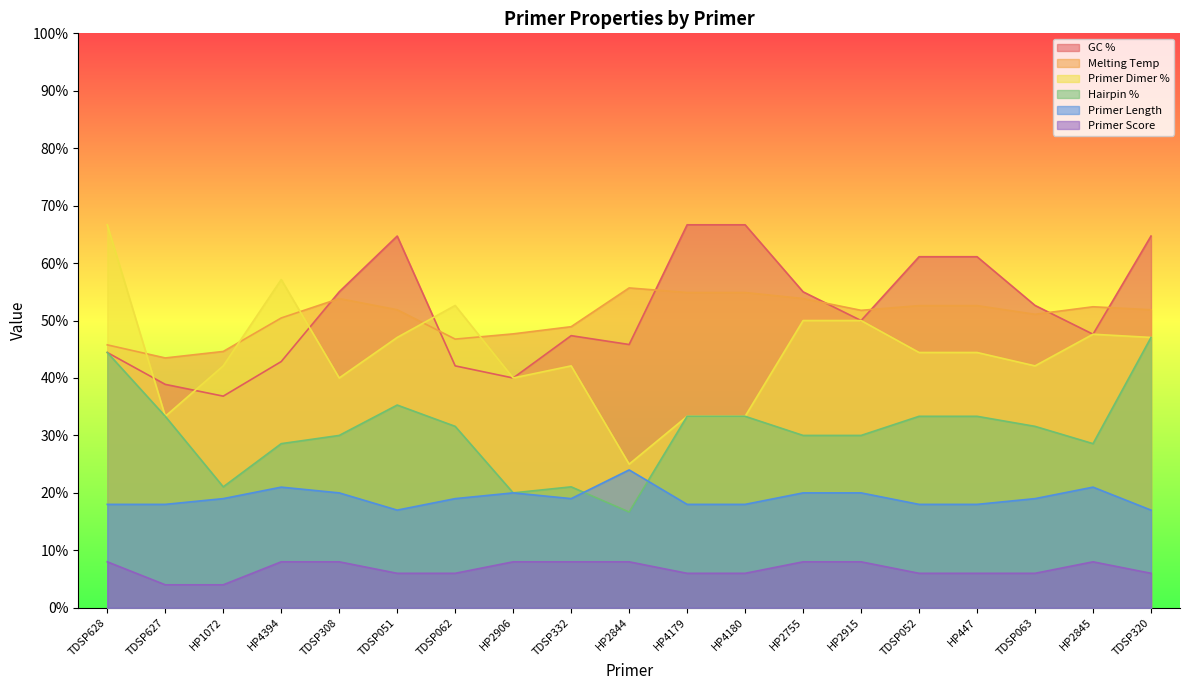

How many interior local valleys does the Primer Dimer % series have?

5